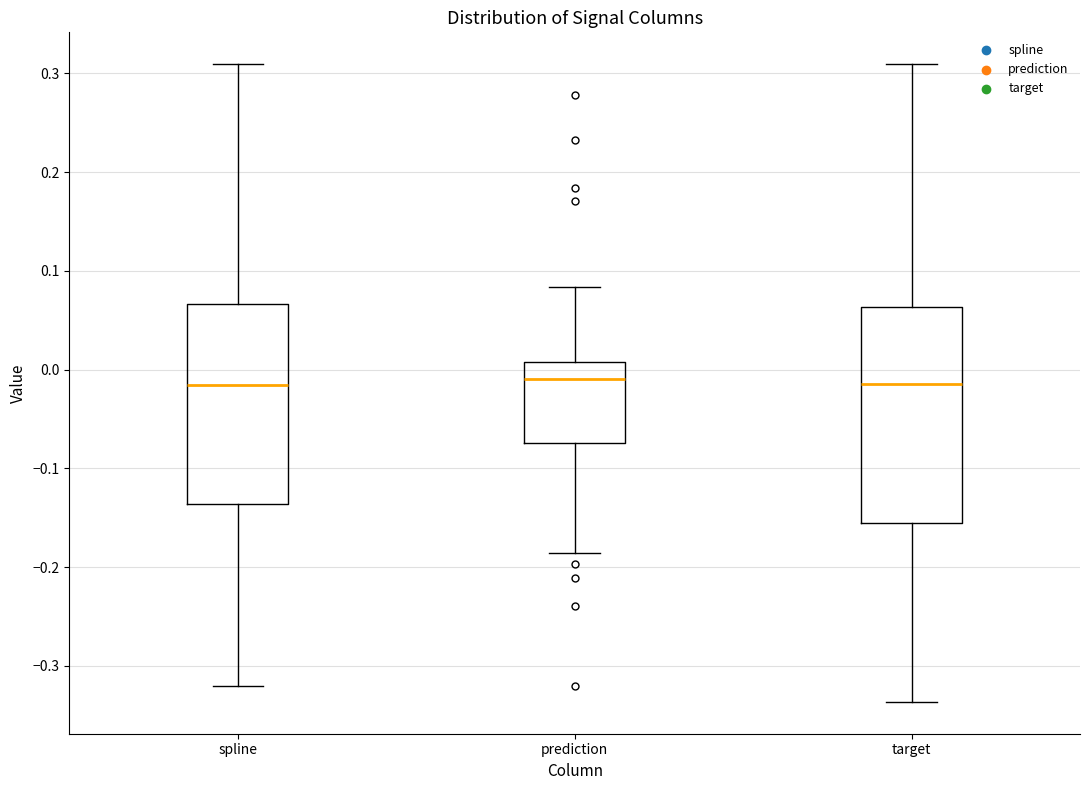

Where does the median line of the box for spline sit on the y-axis? The values are not printed on the chart, so give them approximately, as read against the axis.

-0.02